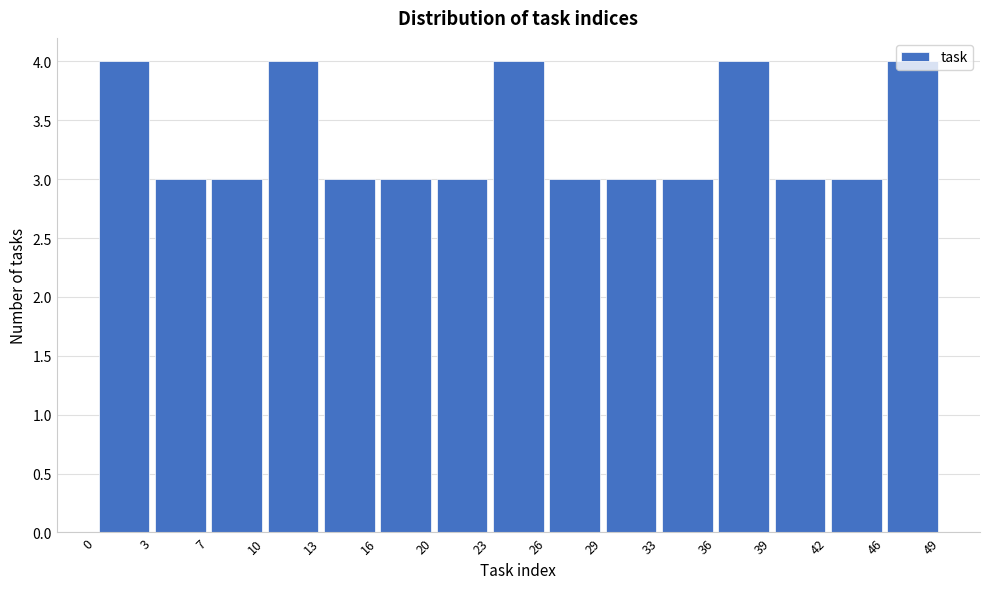

Reading left to right, list every bar in this chart as the range it spans on the x-axis followed by its height. The values are not printed on the chart, so give them approximately, as read against the axis.

0 to 3: 4
3 to 7: 3
7 to 10: 3
10 to 13: 4
13 to 16: 3
16 to 20: 3
20 to 23: 3
23 to 26: 4
26 to 29: 3
29 to 33: 3
33 to 36: 3
36 to 39: 4
39 to 42: 3
42 to 46: 3
46 to 49: 4